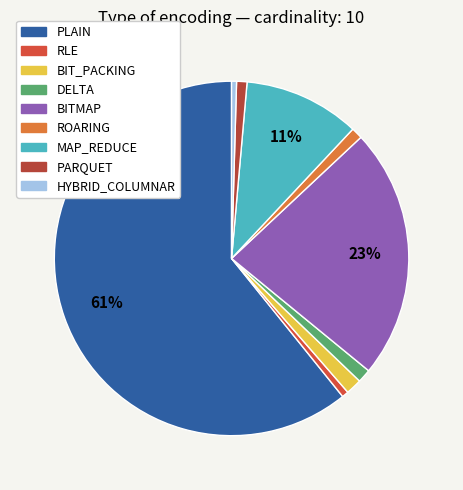

What percentage is the RLE slice, to the nearest percent?

1%